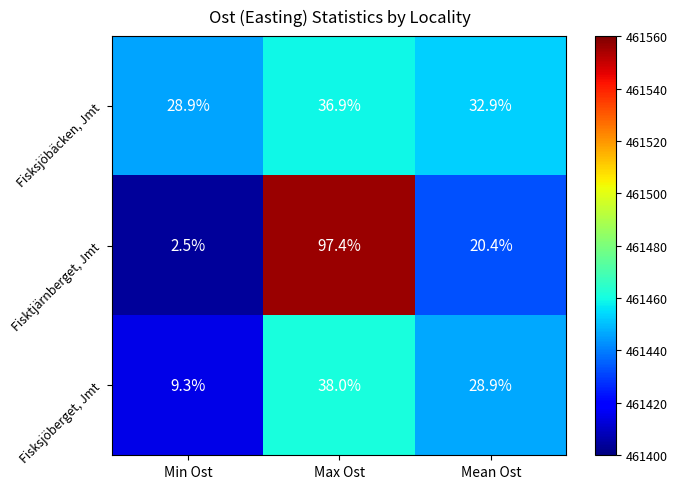

List the series in order of their peak value, lowest first.

Fisksjöbäcken, Jmt, Fisksjöberget, Jmt, Fisktjärnberget, Jmt